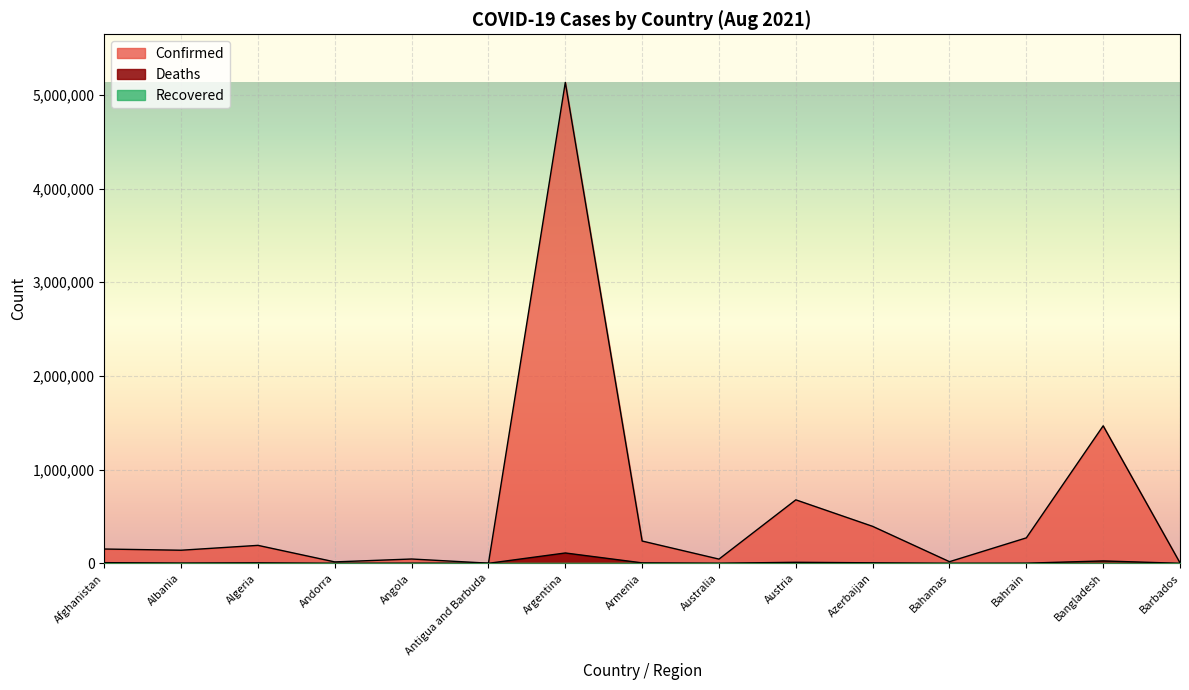

Rank the series by their maximum value, from highest to lowest.

Confirmed, Deaths